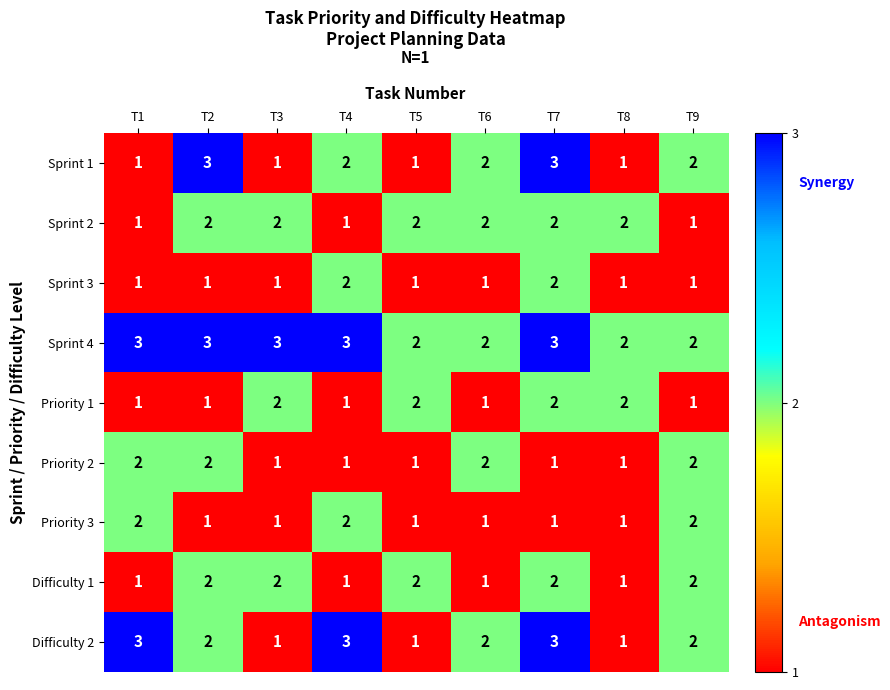

At which category is the sum across all series the highest?

T7